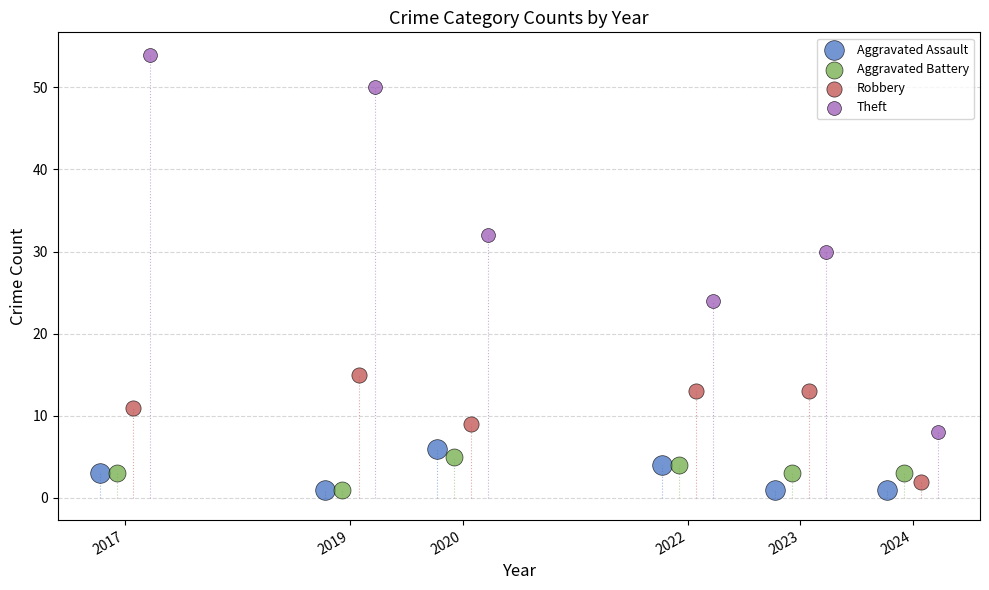

Which series has the largest Y range (max minus min)?

Theft